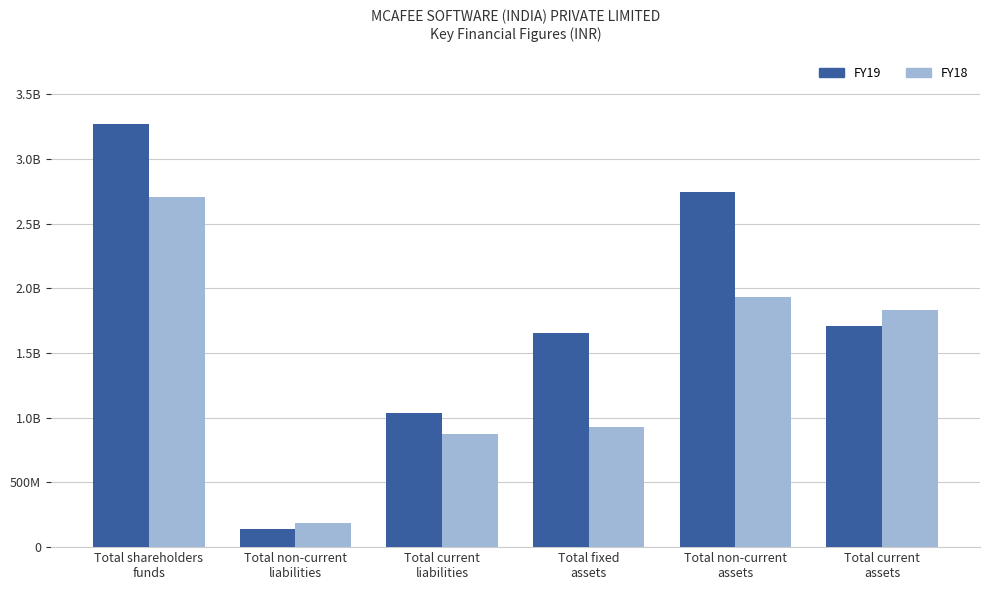

List the series in order of their overall mean, highest first.

FY19, FY18